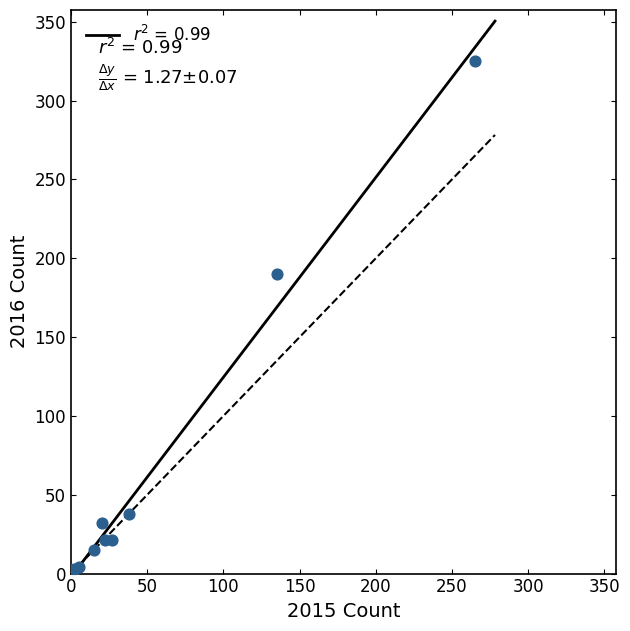

What Y value in the scatter plot is closest to 163?

190